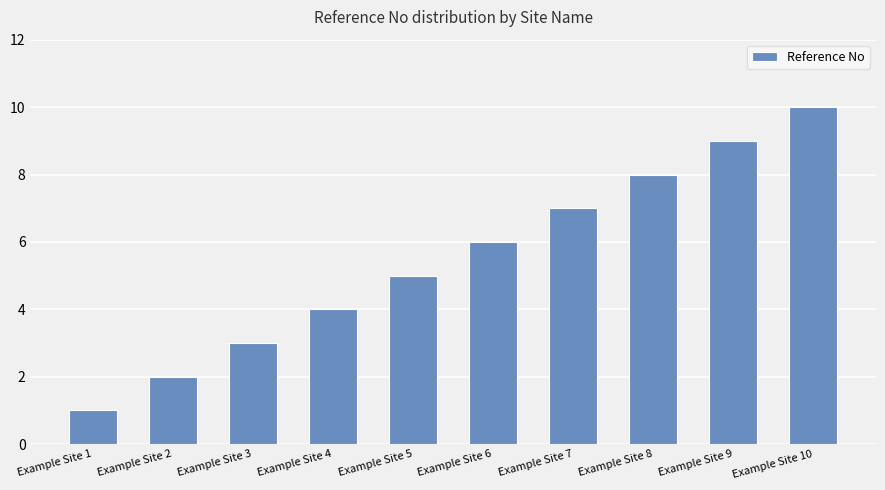

How many distinct data groups are displayed?

1